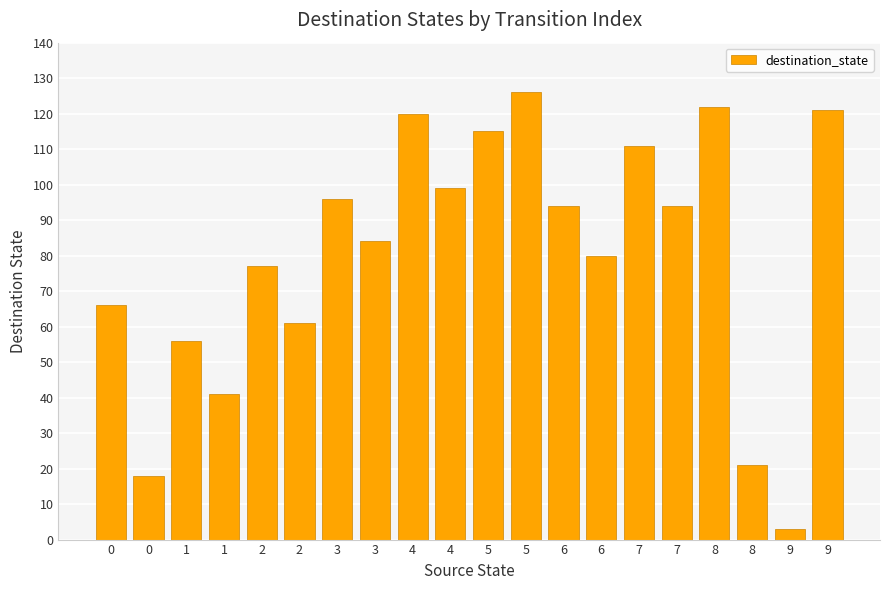

Rank the categories by value from highest to lowest.

5, 8, 9, 4, 5, 7, 4, 3, 6, 7, 3, 6, 2, 0, 2, 1, 1, 8, 0, 9